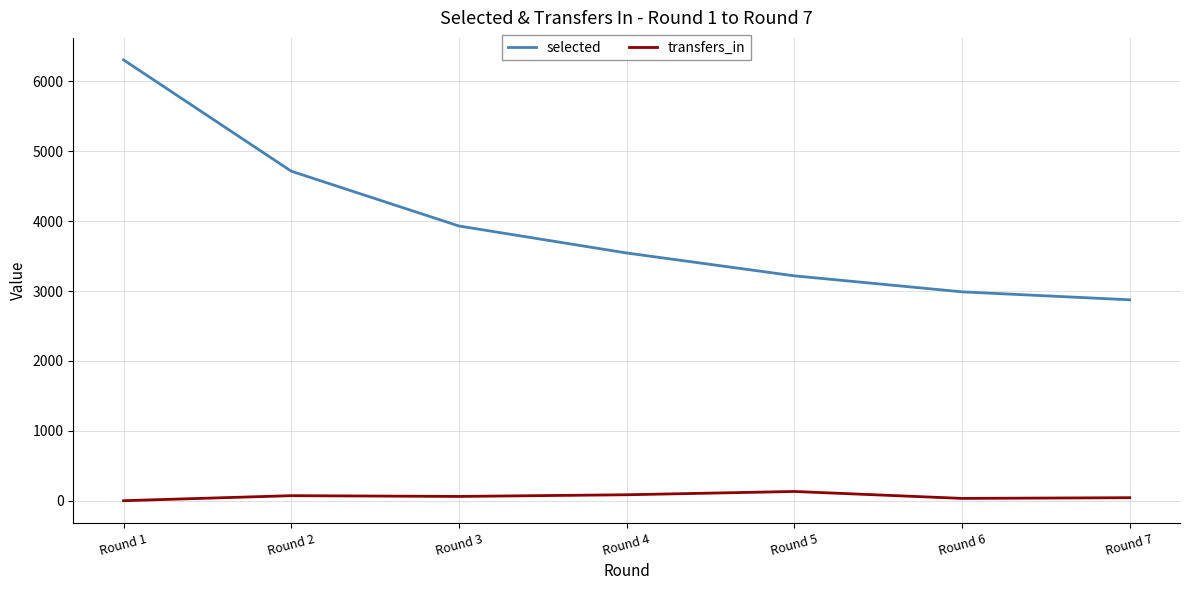

True or false: transfers_in and selected cross at least once.

False